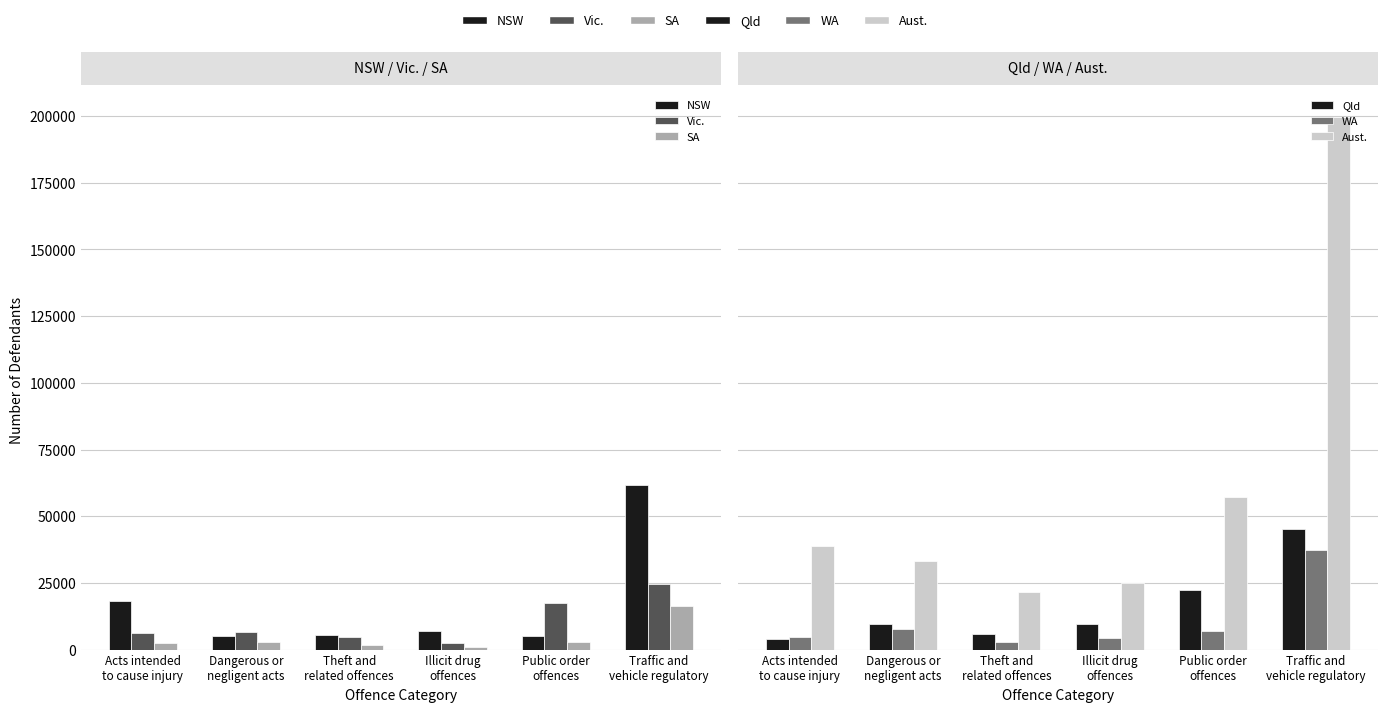

What is the label of the 2nd bar from the left?

Dangerous or
negligent acts